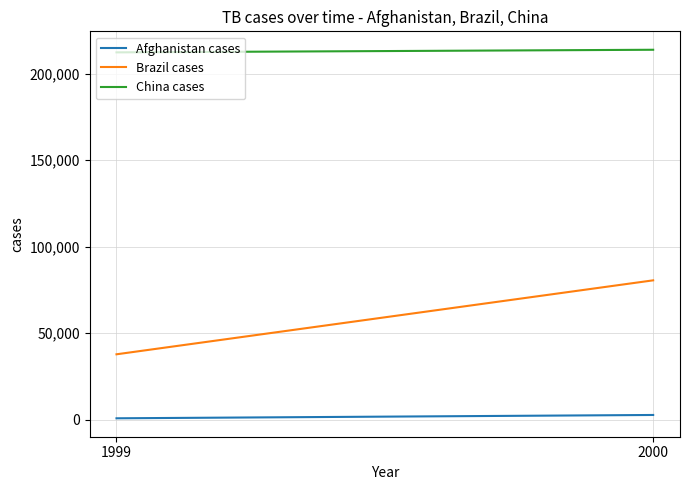

Which category has the highest value in the China cases series?

2000